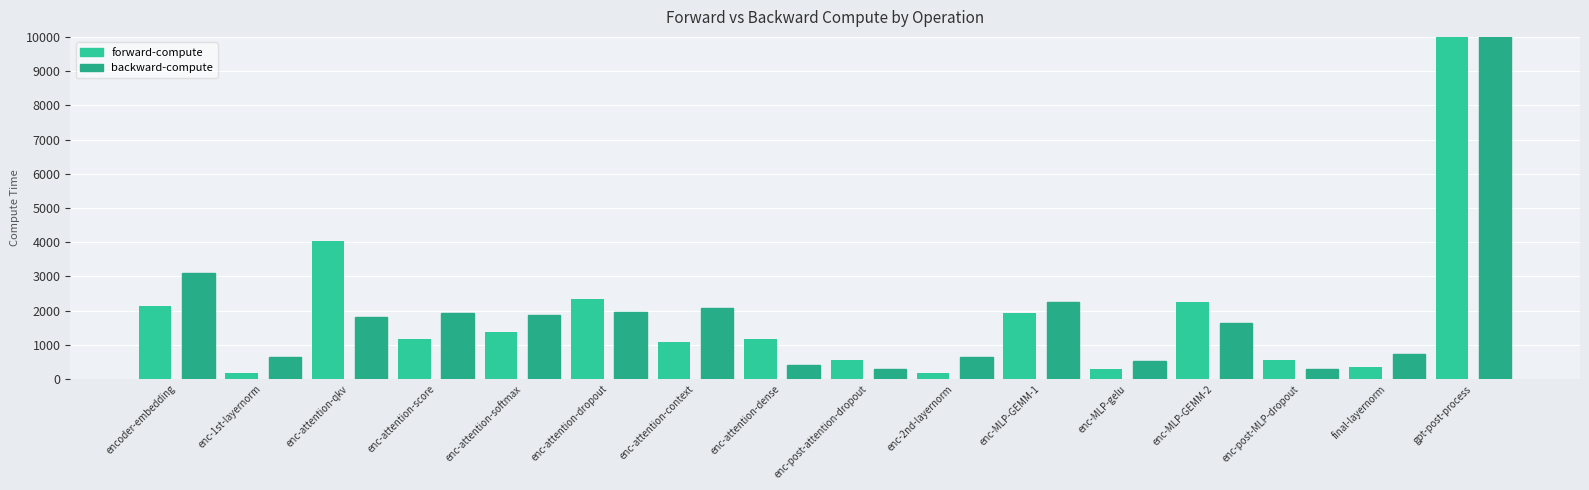

Are the bars grouped side by side (vs. stacked)?

No